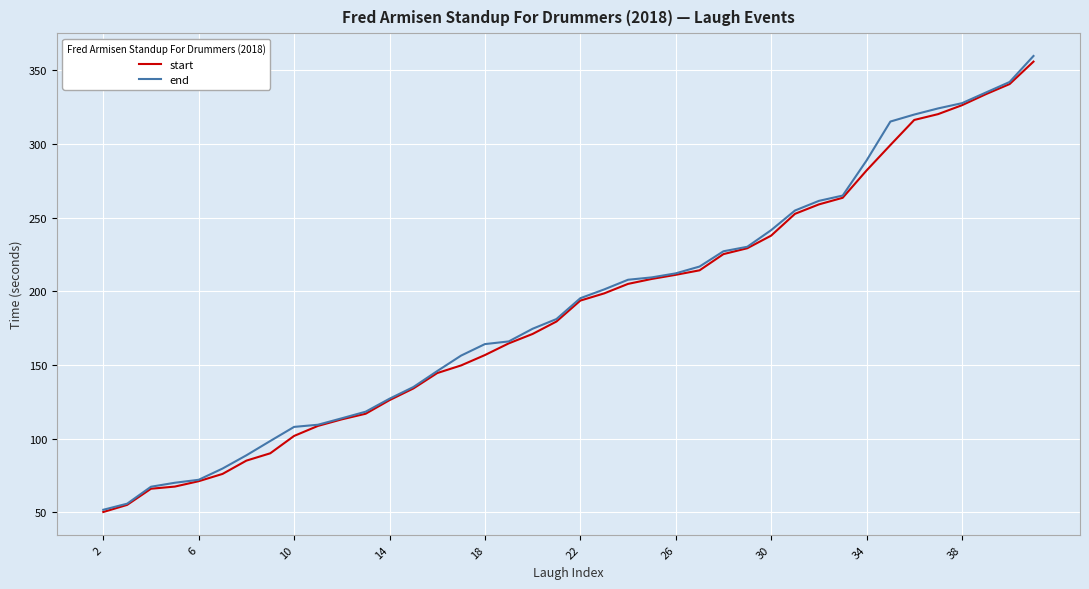

Which series has the widest spread of values?

end